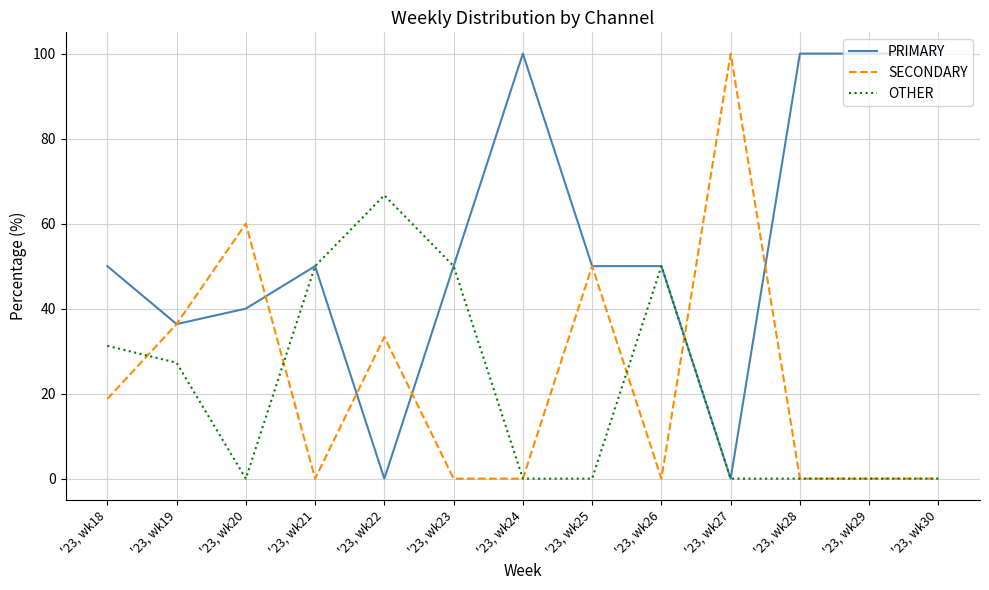

What are all the series names shown in the legend?

PRIMARY, SECONDARY, OTHER